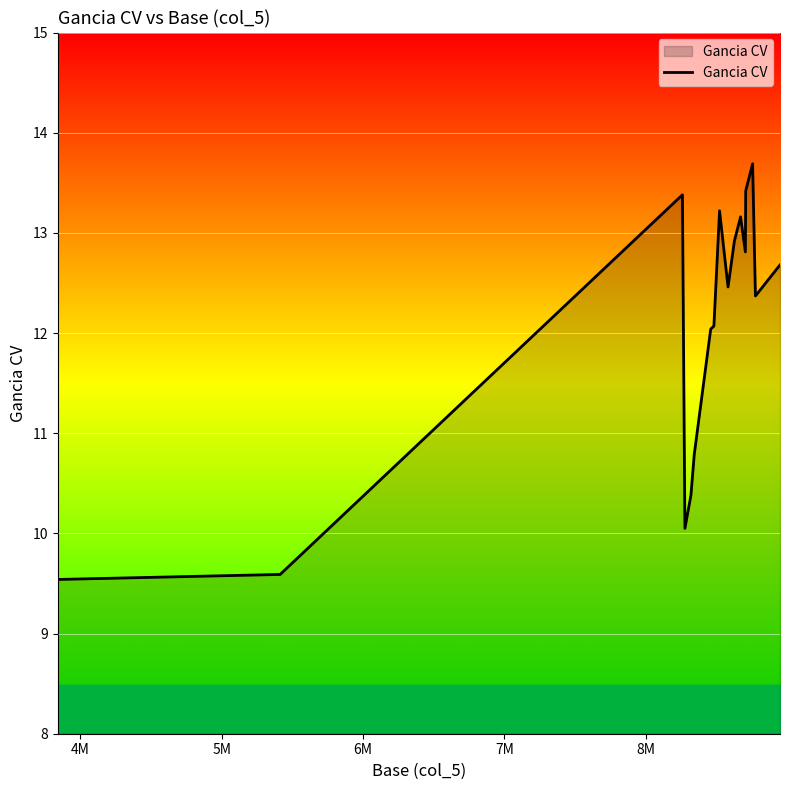

What is the smallest value displayed?

9.5